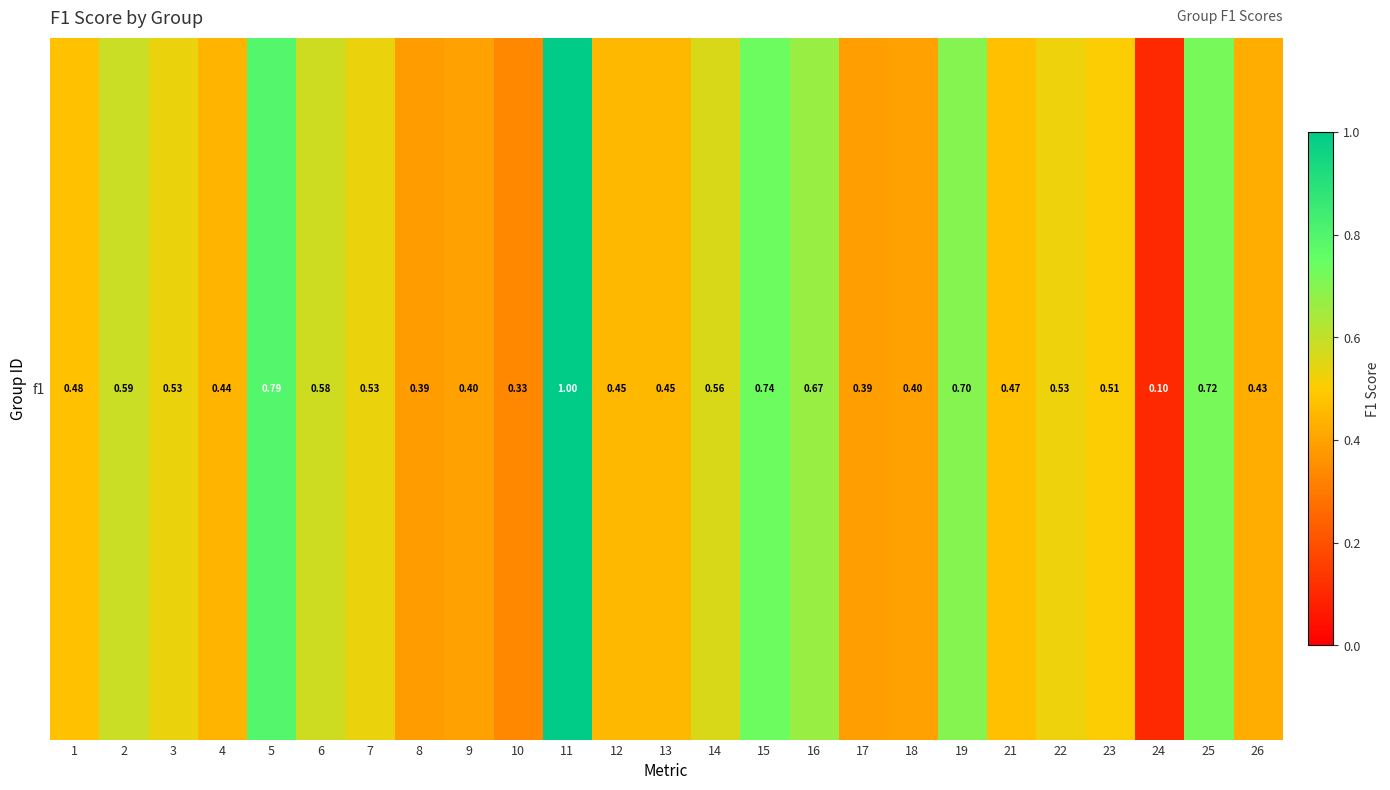

Which label corresponds to the smallest value in the chart?

24